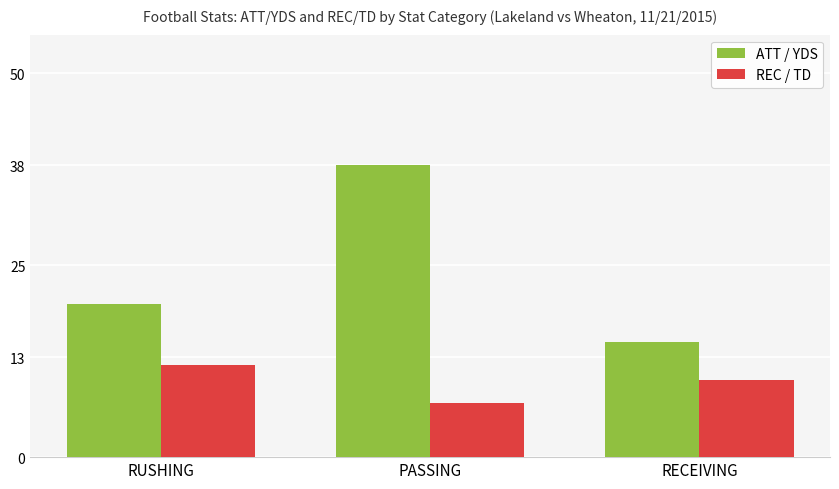

Which category has the lowest value across all series?

PASSING